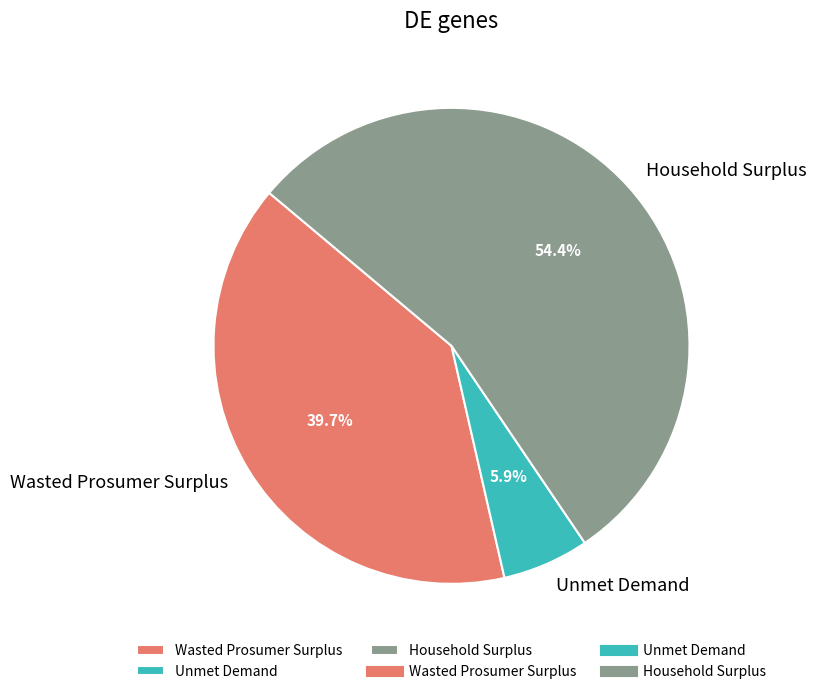

Combined, do Household Surplus and Unmet Demand account for over 50%?

Yes